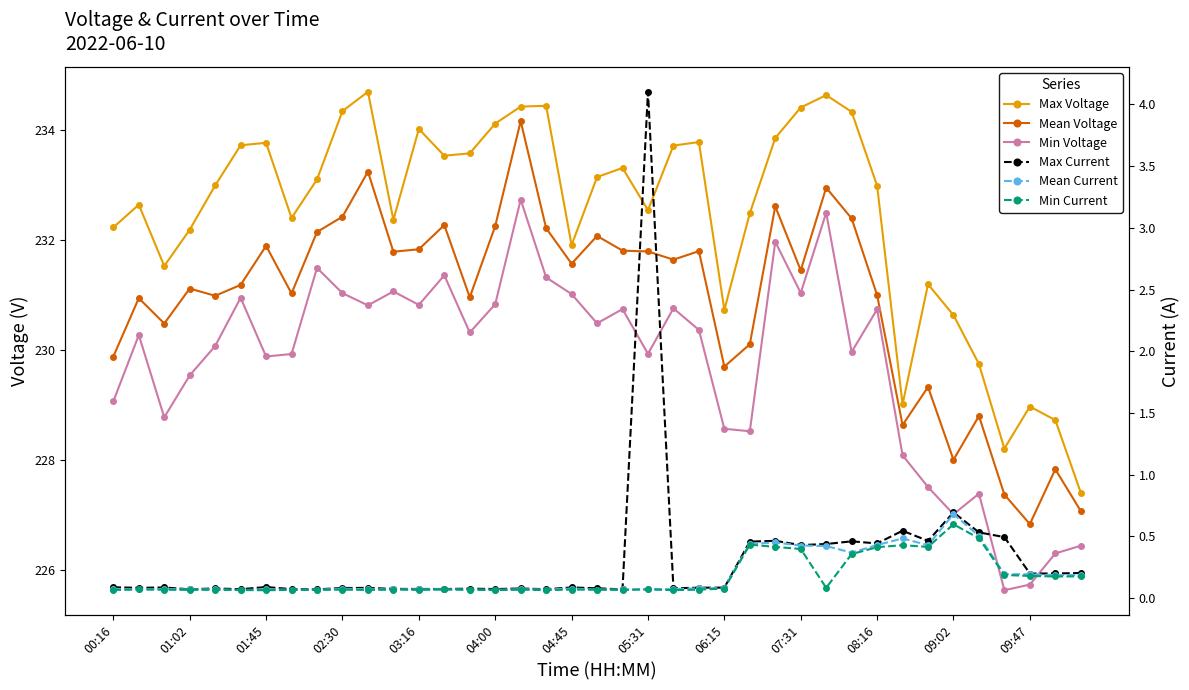

What is the average value of the Min Voltage series?

229.8